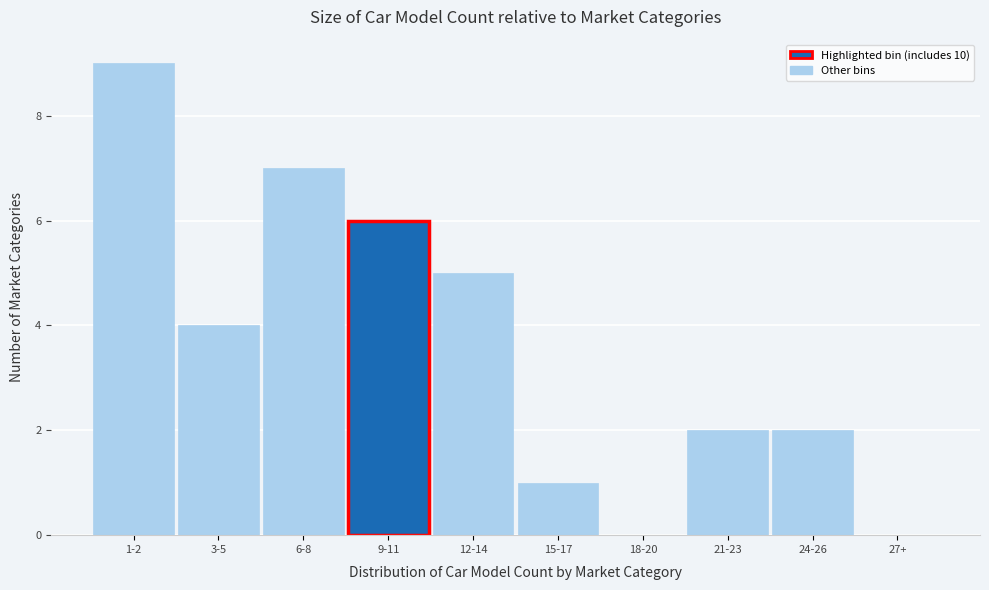

Reading left to right, extract all data points from this chart.

1-2=9	3-5=4	6-8=7	9-11=6	12-14=5	15-17=1	18-20=0	21-23=2	24-26=2	27+=0